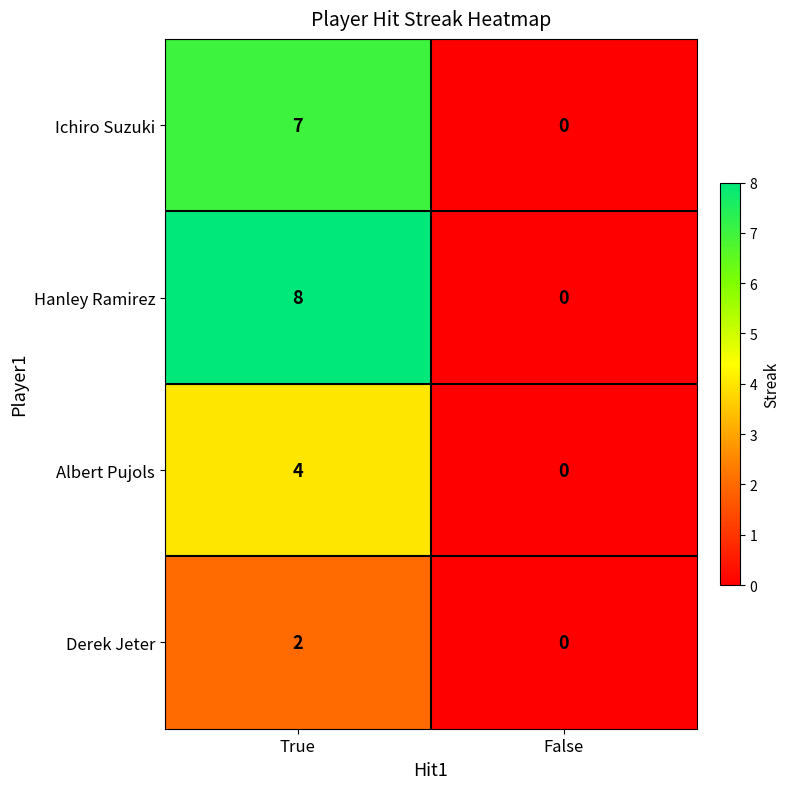

Rank the series by their average value, from highest to lowest.

Hanley Ramirez, Ichiro Suzuki, Albert Pujols, Derek Jeter